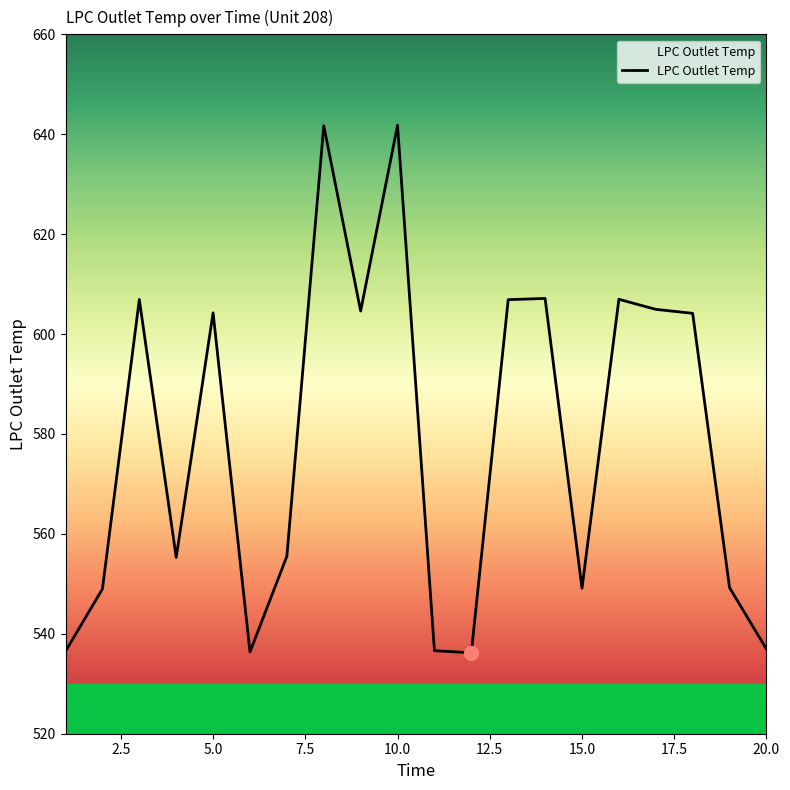

What is the minimum value shown in the chart?

536.2